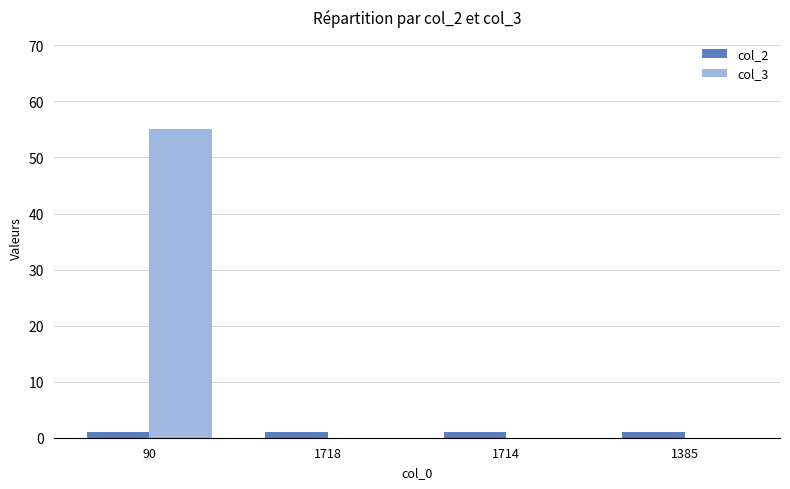

What is the sum of all col_2 values?

4